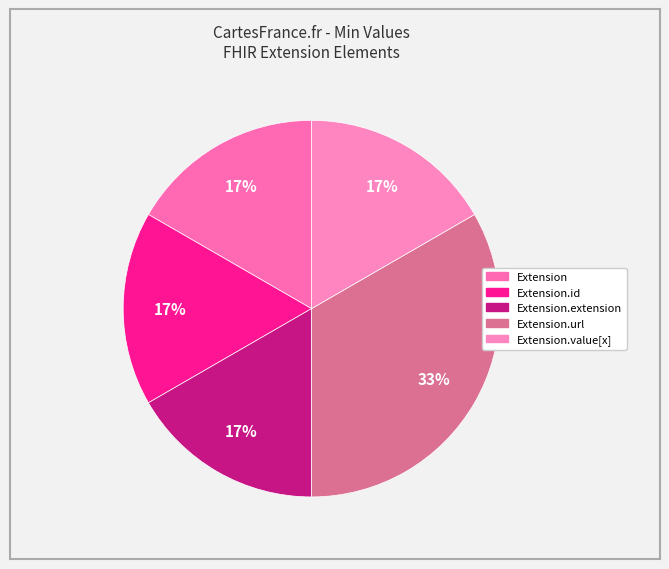

How many slices are in this pie chart?

5